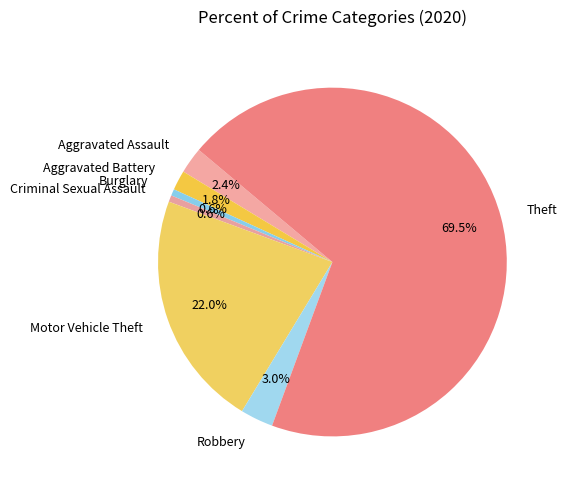

Count the number of slices in the pie.

7